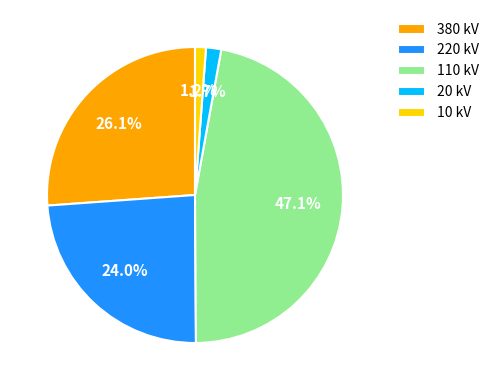

What percentage do 380 kV and 10 kV together represent?

27.3%